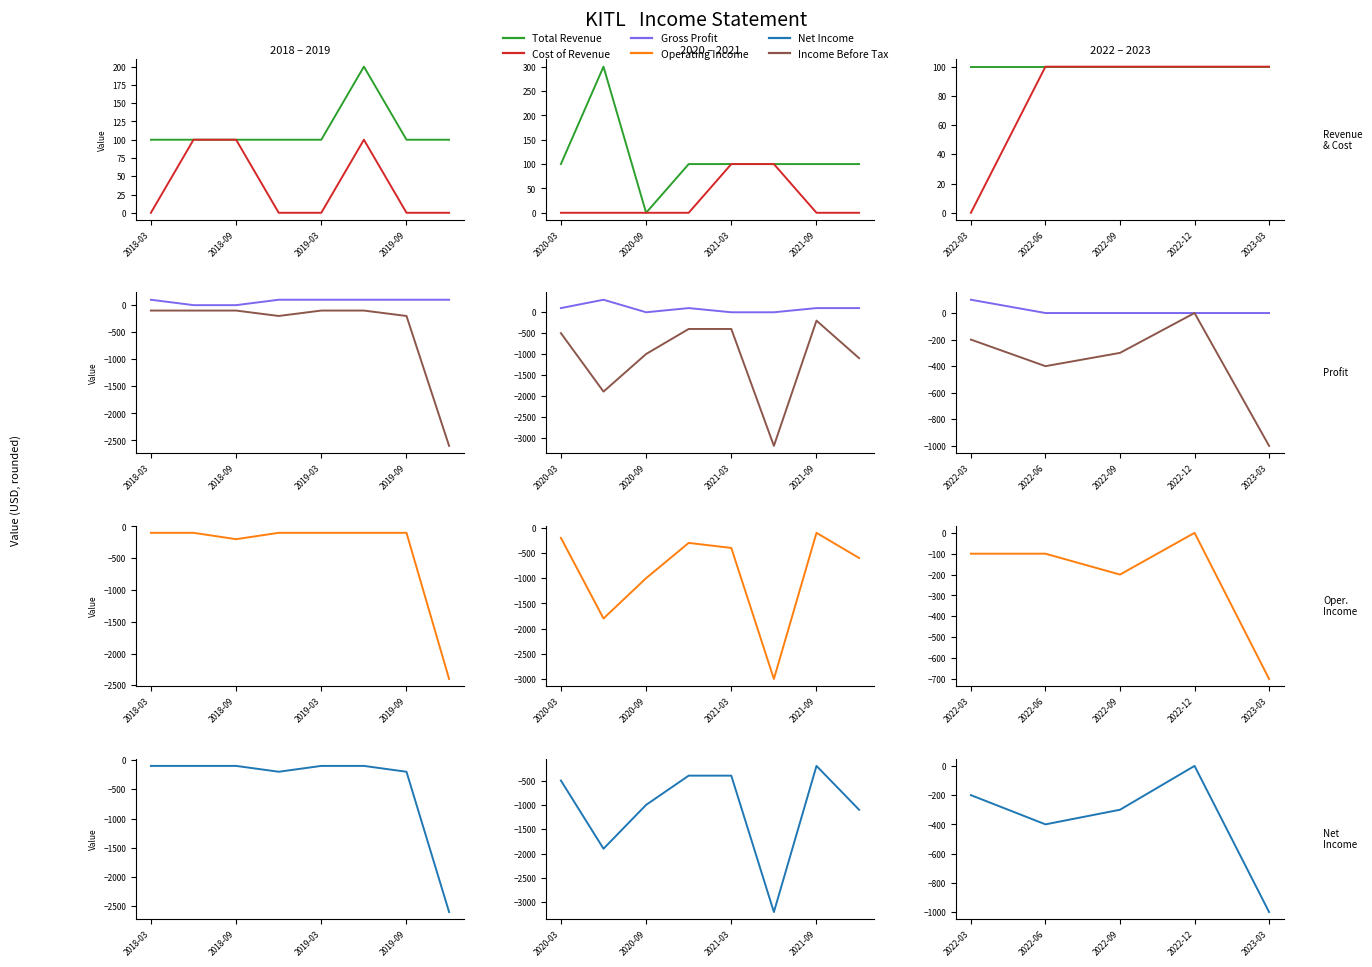

At how many categories does at least one series exceed -525?

5